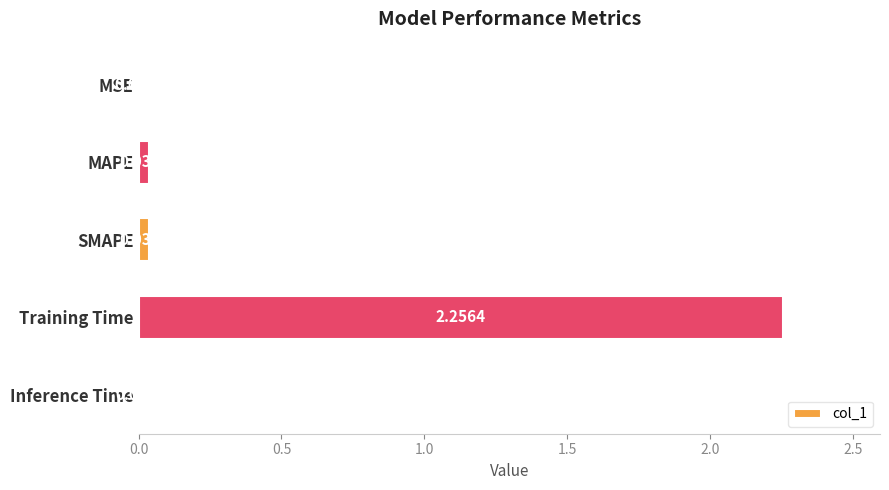

Which label corresponds to the largest value in the chart?

Training Time